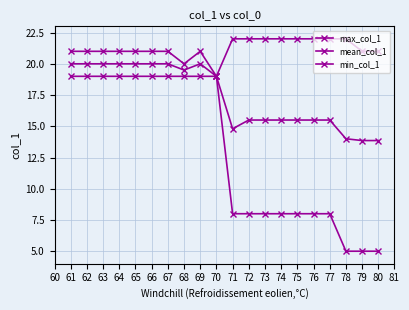

What is the highest value of the min_col_1 series?

19.0